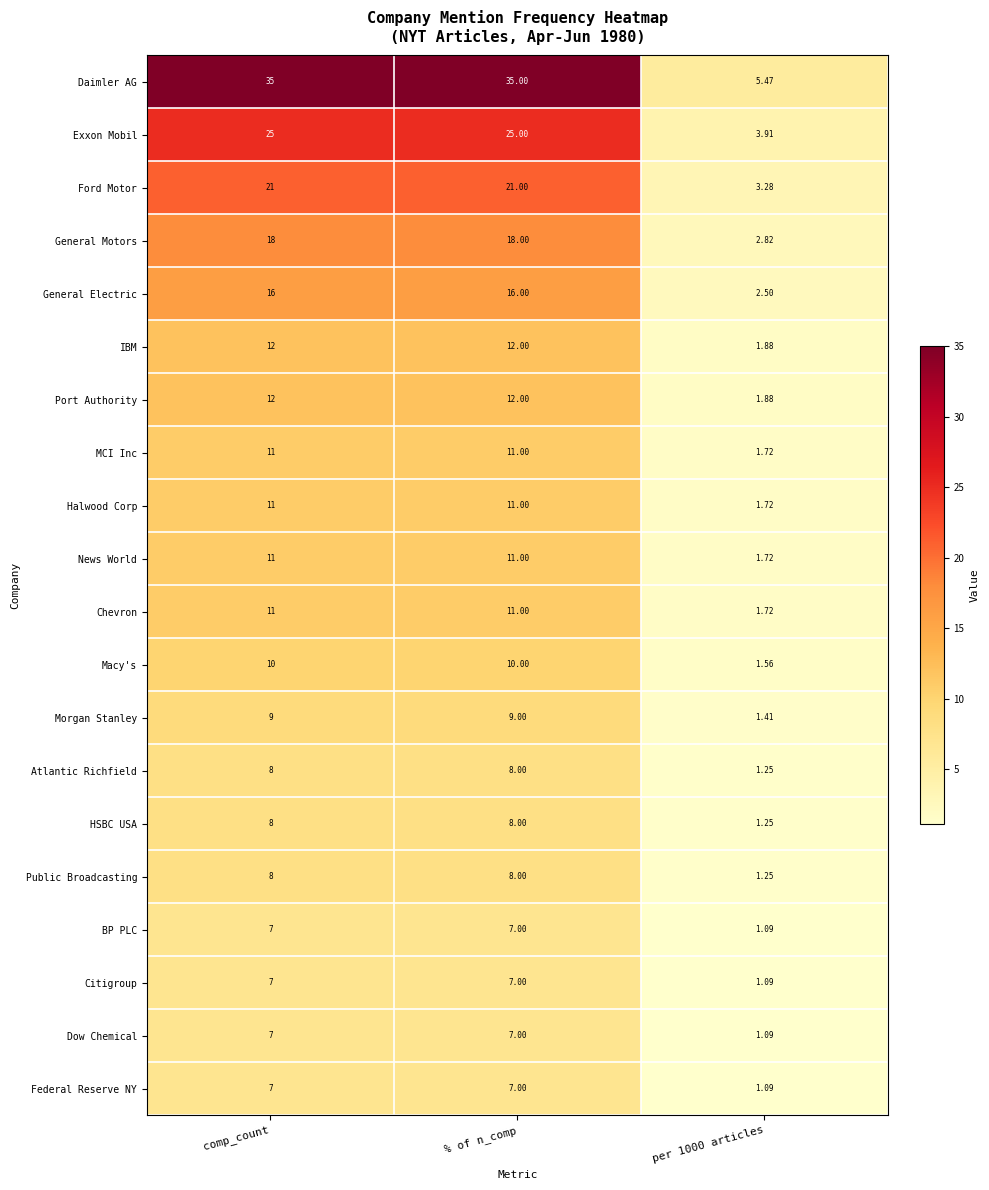

Which series has the largest total across all categories?

Daimler AG